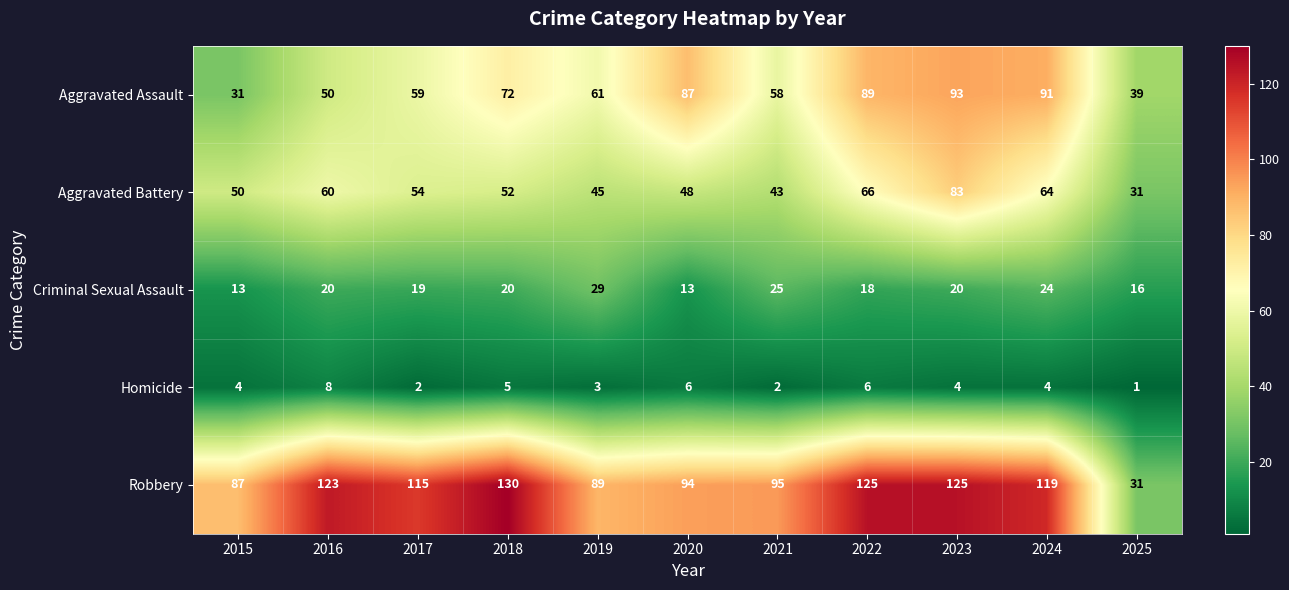

What is the spread (max minus min) of values at 2023?

121